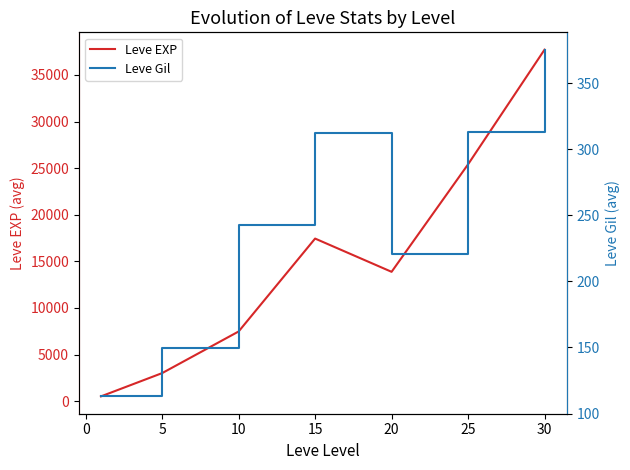

What is the highest value of the Leve Gil series?

375.2